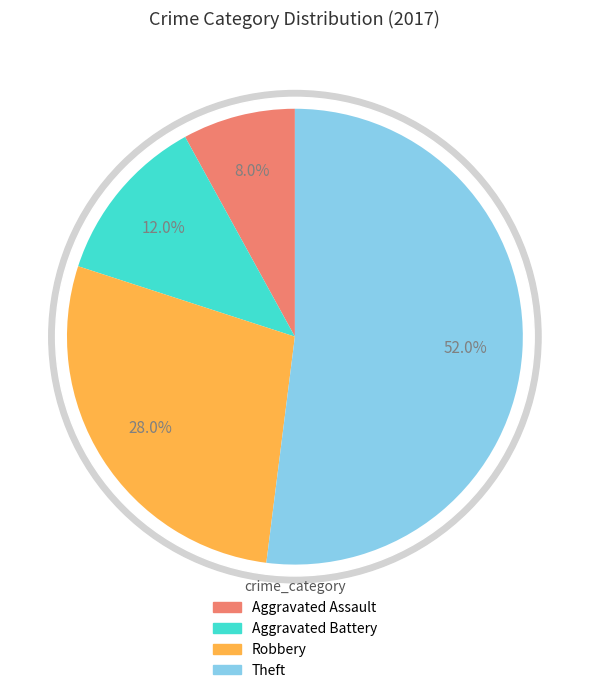

How many segments does this pie chart have?

4